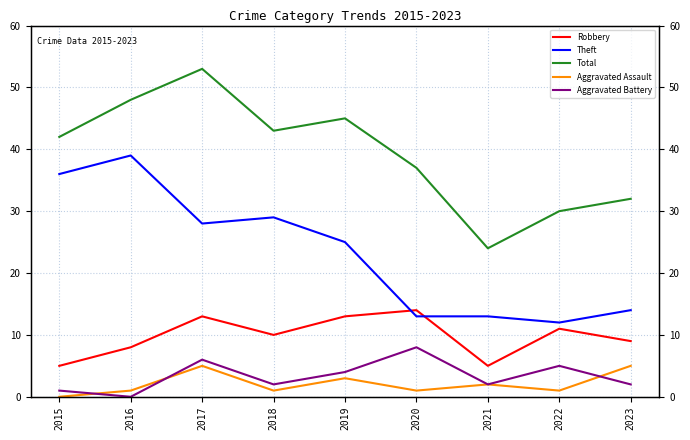

What is the value of the Robbery point at the 9th from the left?

9